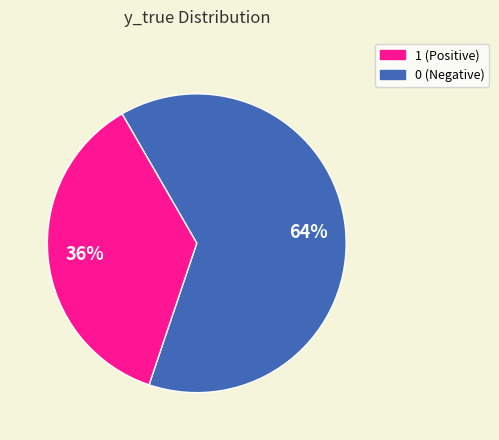

To the nearest percent, what is the average slice percentage?

50%